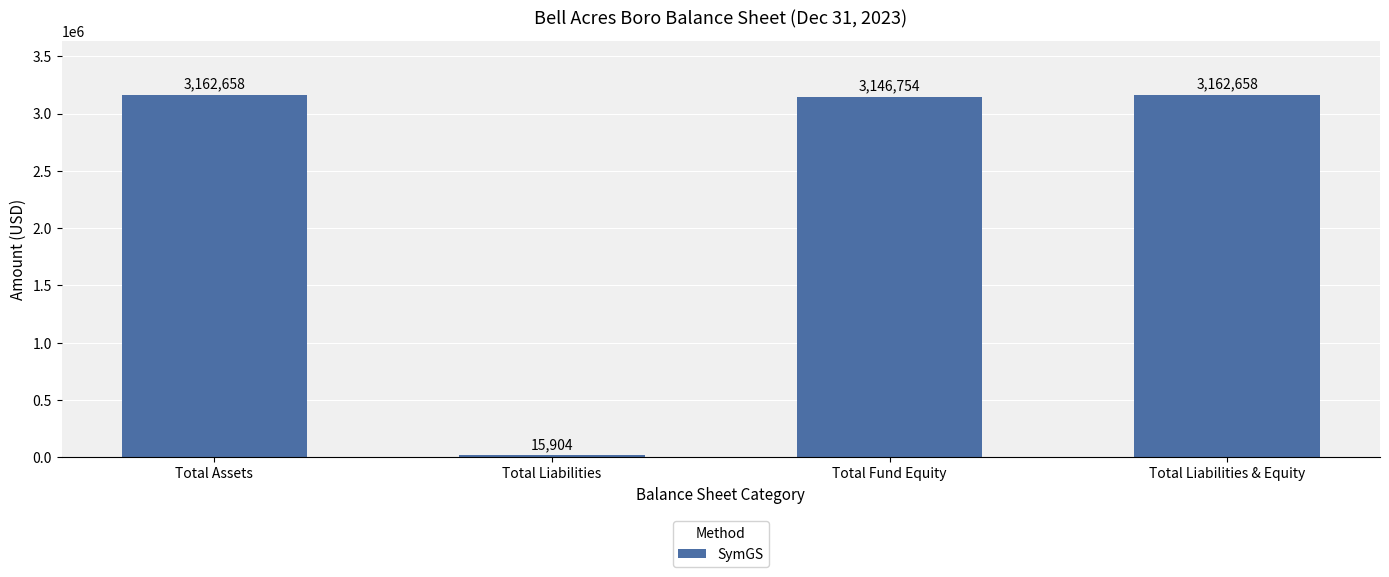

Which has a higher value, Total Assets or Total Fund Equity?

Total Assets